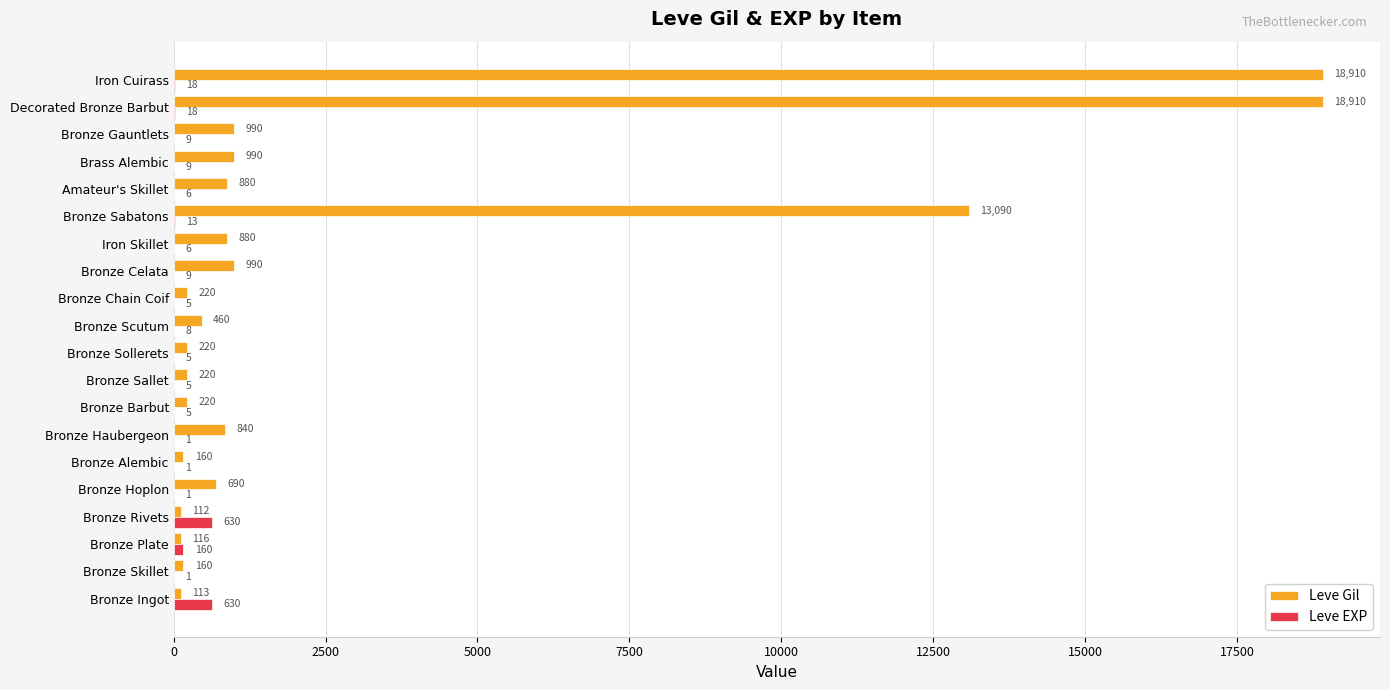

Is it true that Leve Gil equals 220 at Bronze Sallet?

True